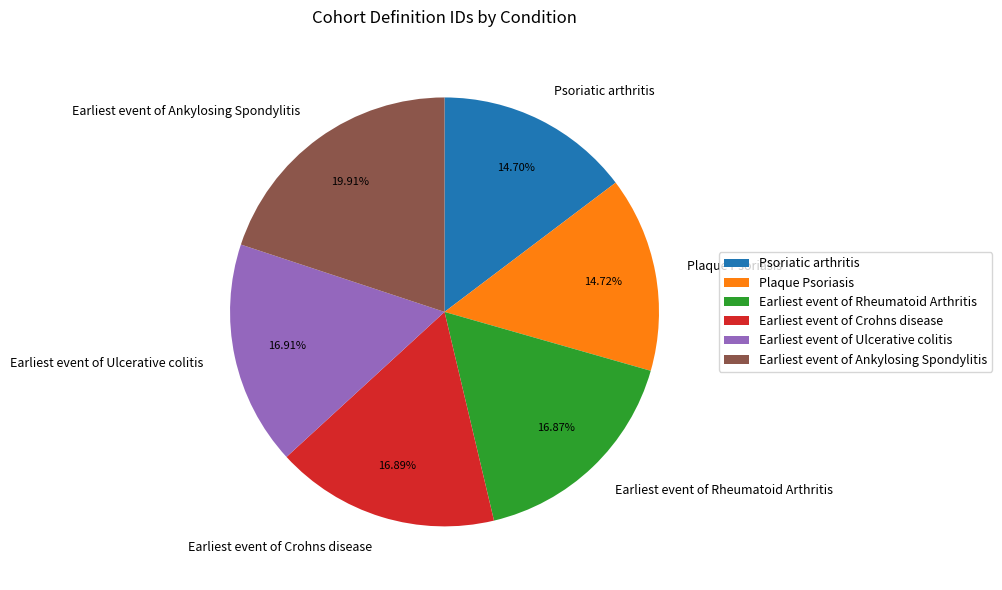

Count the number of slices in the pie.

6